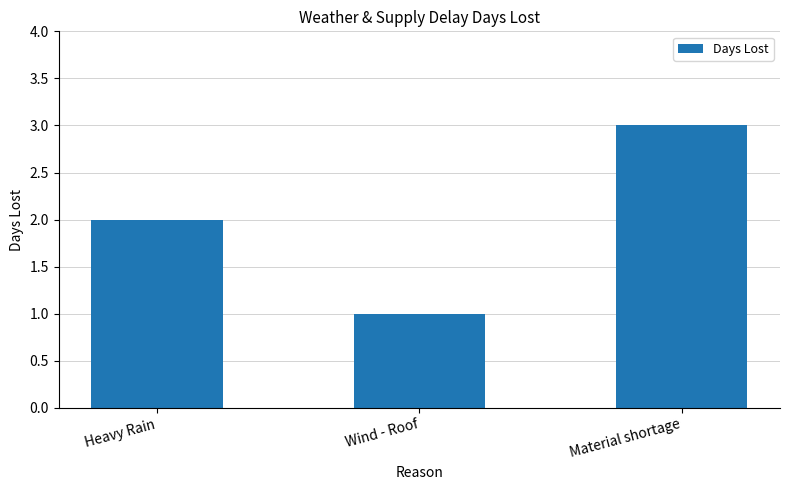

List the labels in order of value, largest first.

Material shortage, Heavy Rain, Wind - Roof